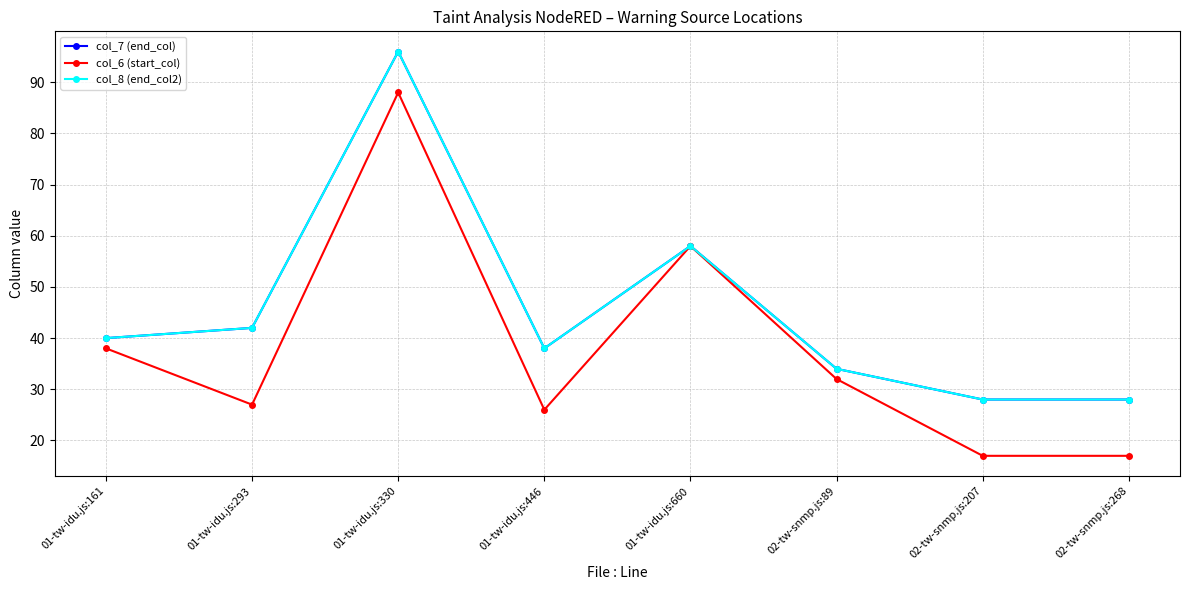

Is this an area chart (filled region under the line)?

No